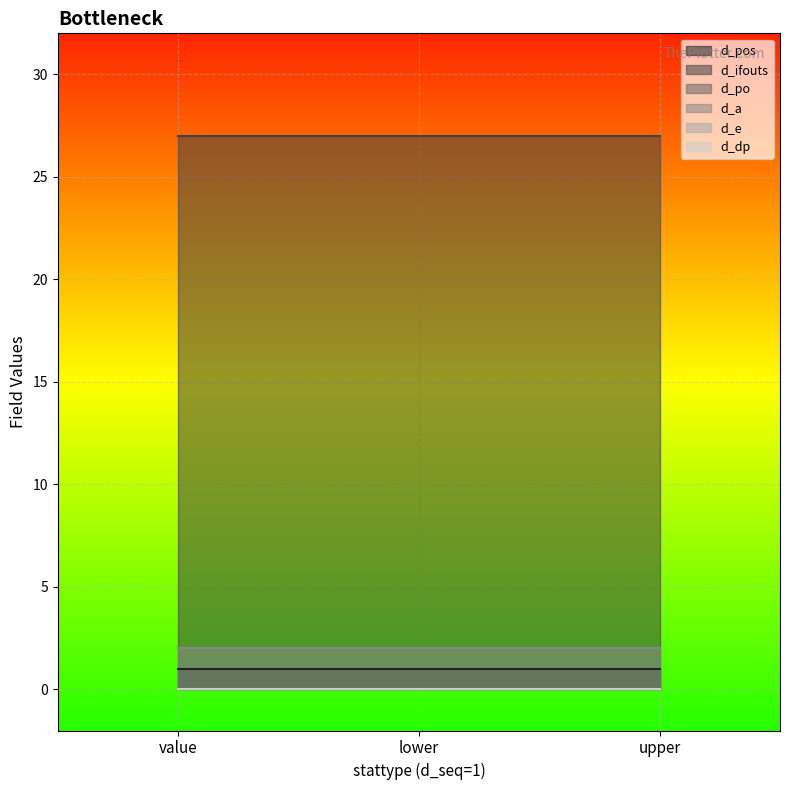

What is the label of the 1st point from the left?

value